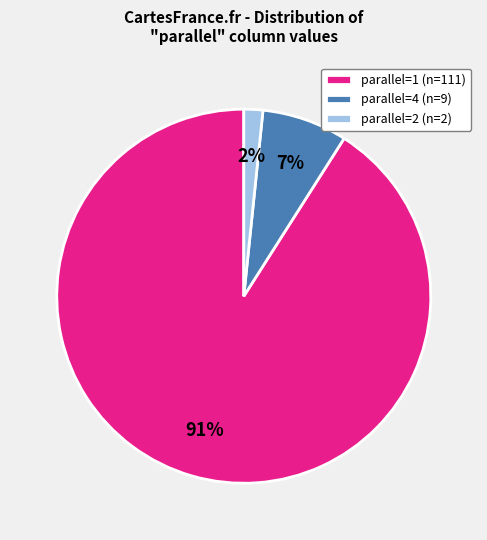

To the nearest percent, what is the average slice percentage?

33%